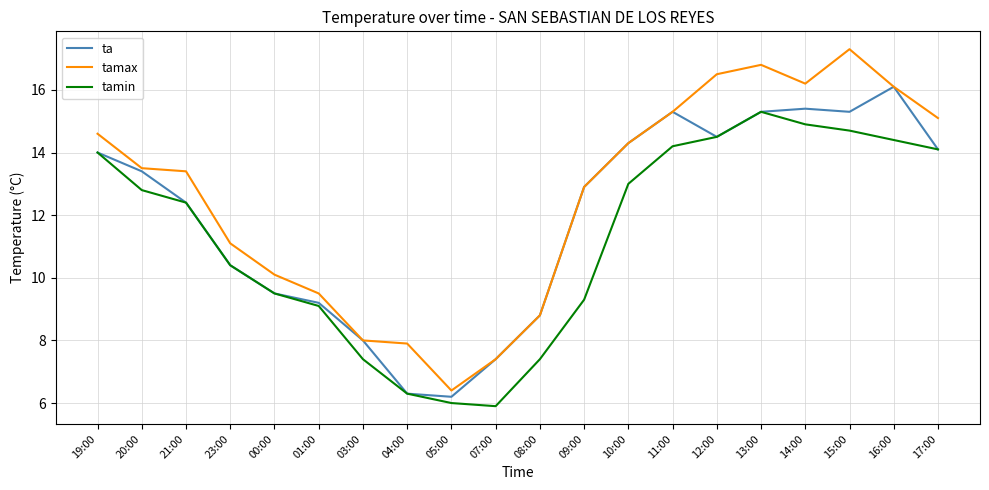

At how many categories does at least one series exceed 10?

14